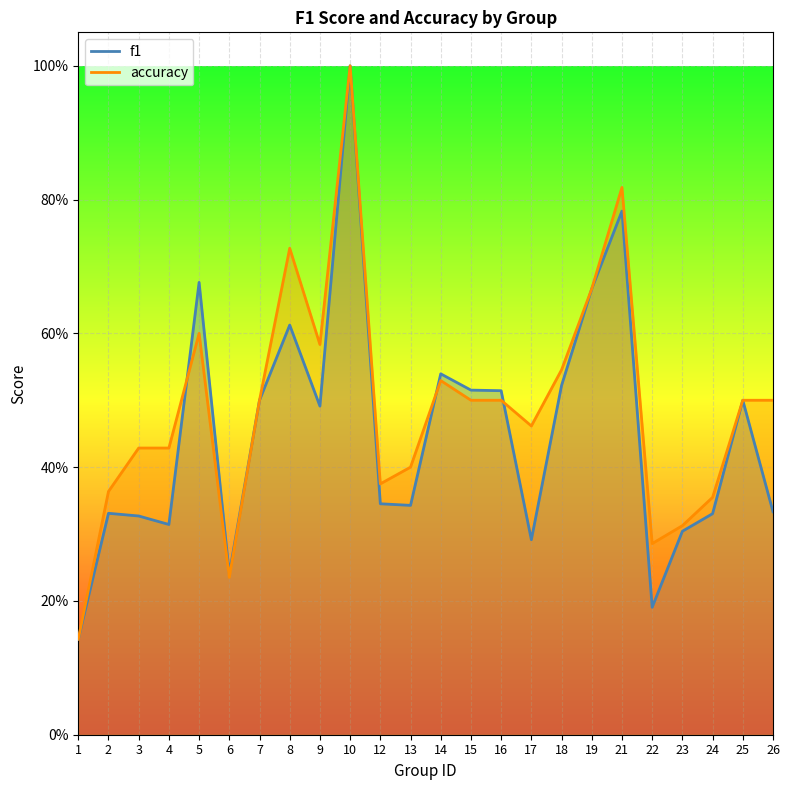

How many series are shown in this chart?

2